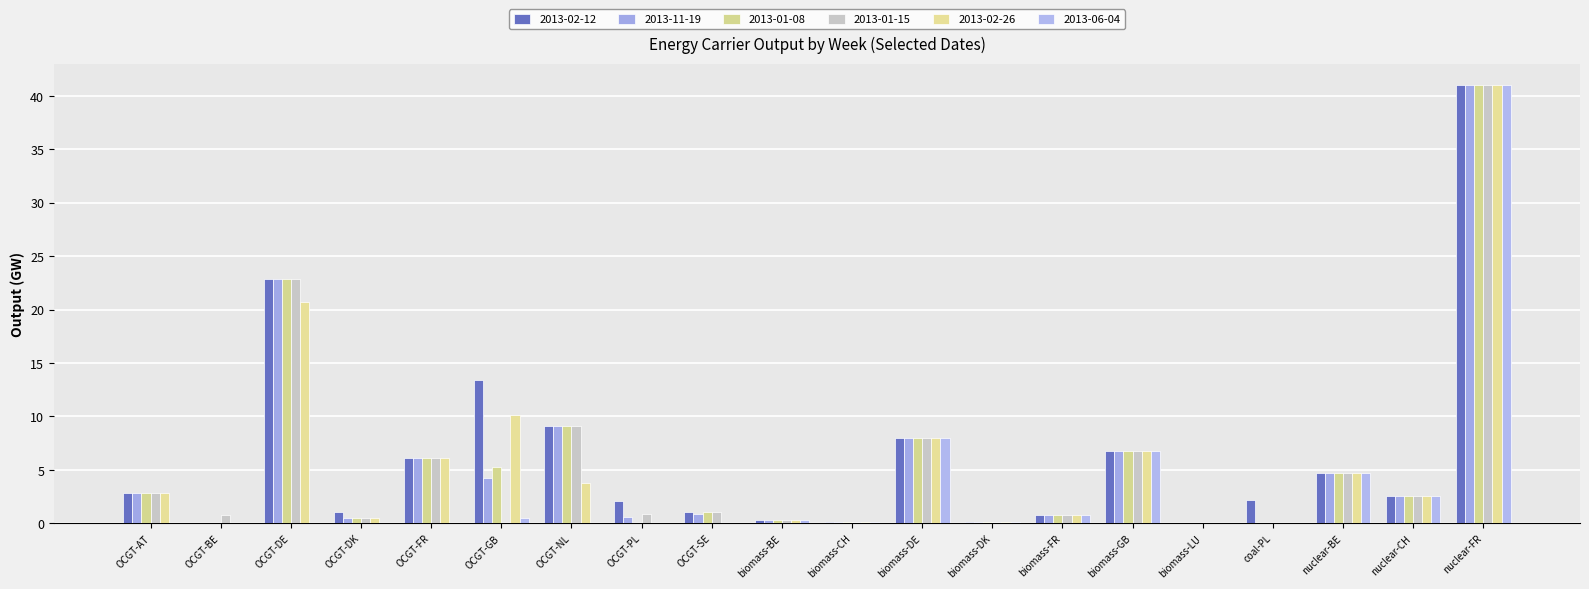

How many distinct data groups are displayed?

6